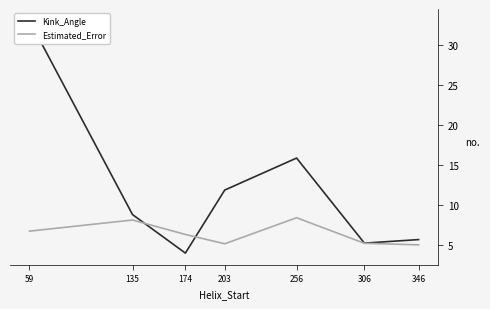

How many data points does each series have?

7